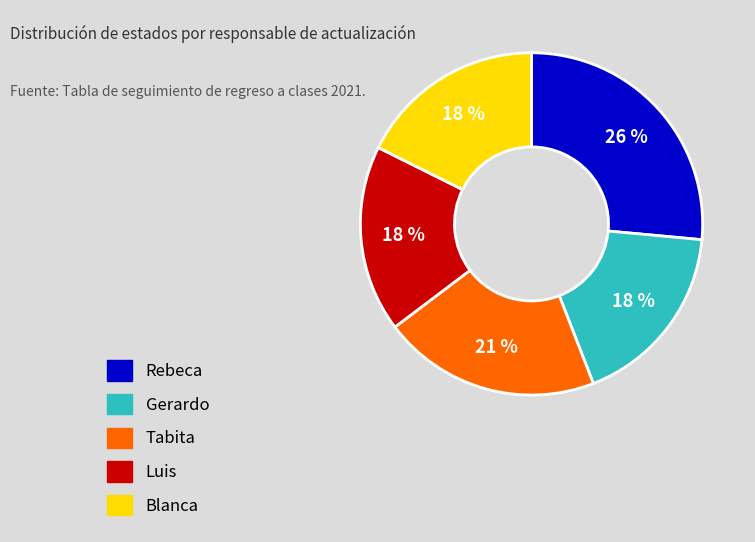

How many slices are in this pie chart?

5